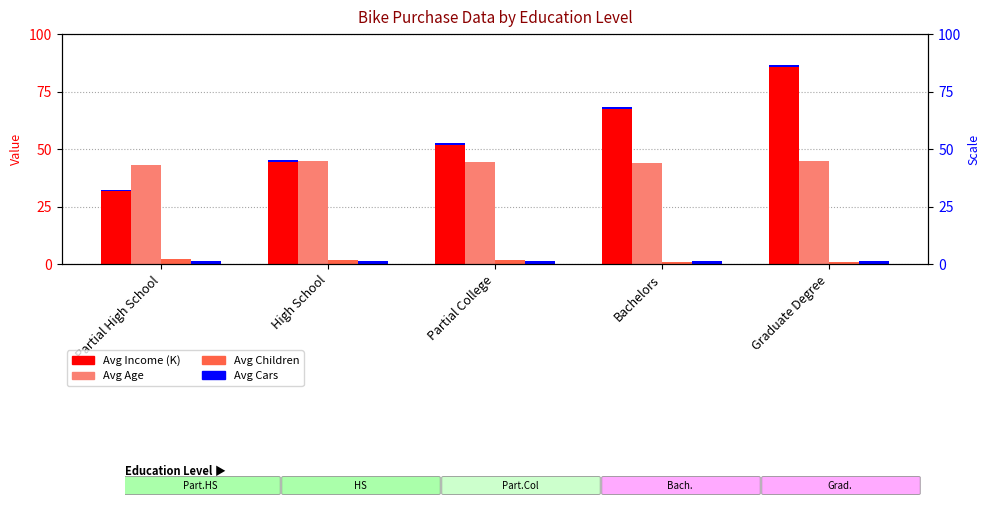

Is it true that Avg Income (K) equals 68.4 at Bachelors?

True